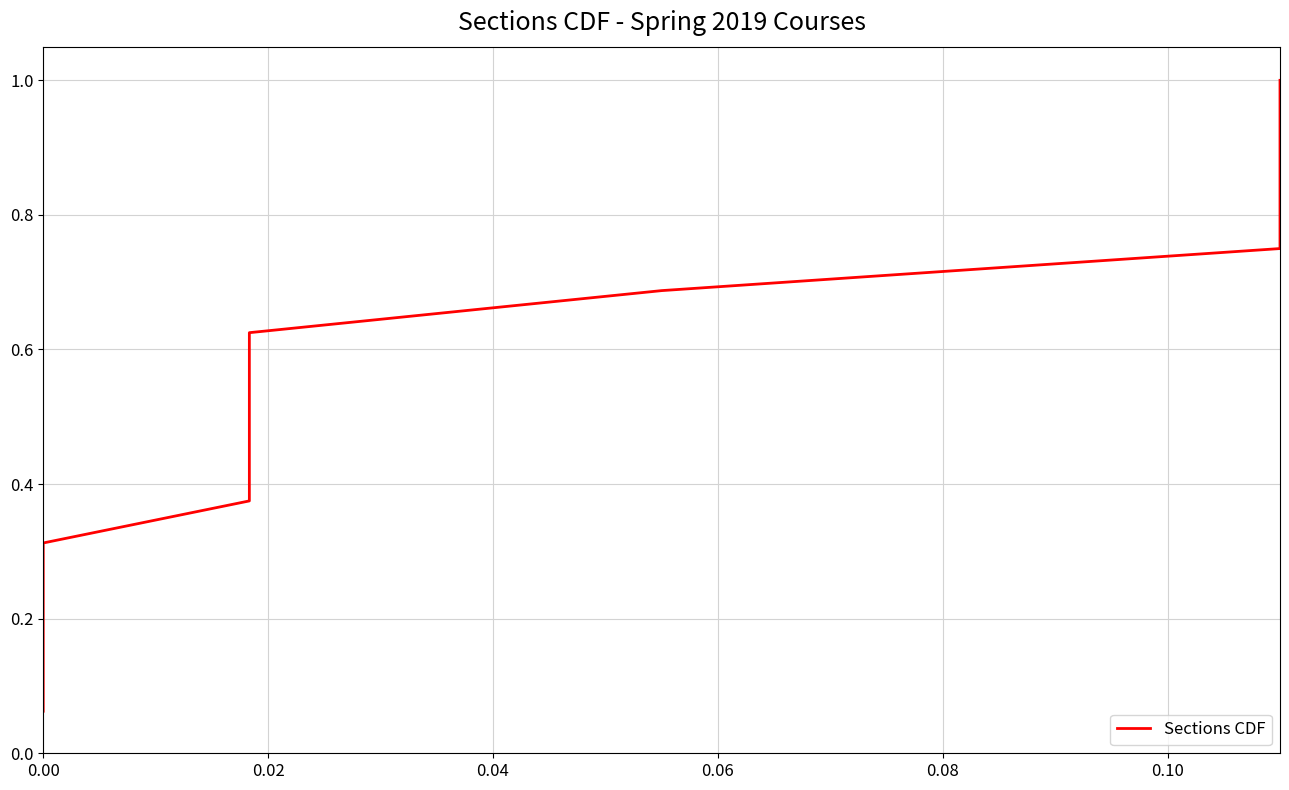

True or false: there are more than 0 points higher than both neighbors.

False